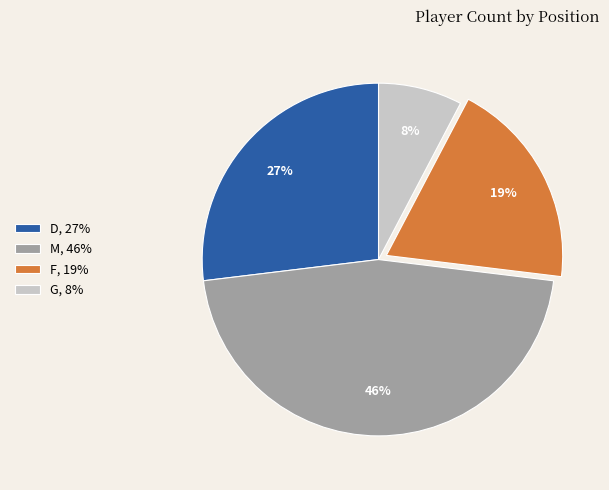

To the nearest percent, what is the average slice percentage?

25%